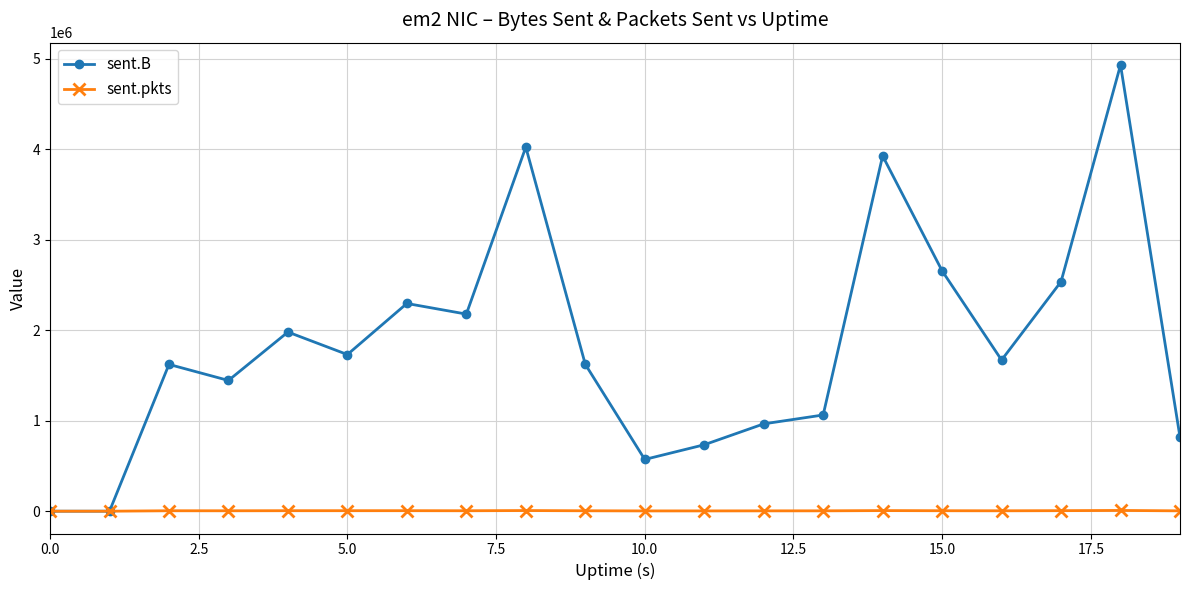

How many data points does each series have?

20